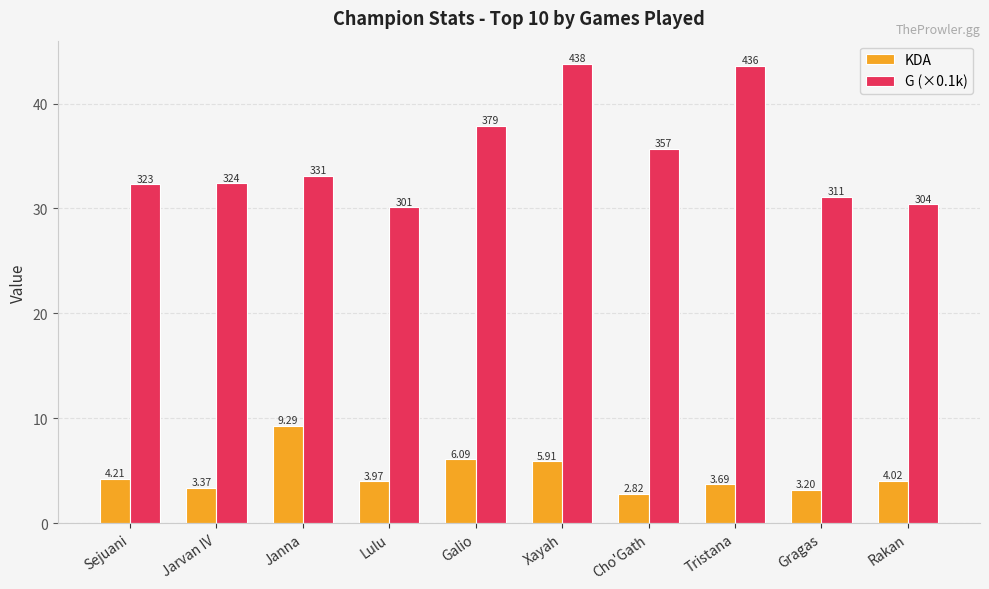

At which category is the sum across all series the highest?

Xayah